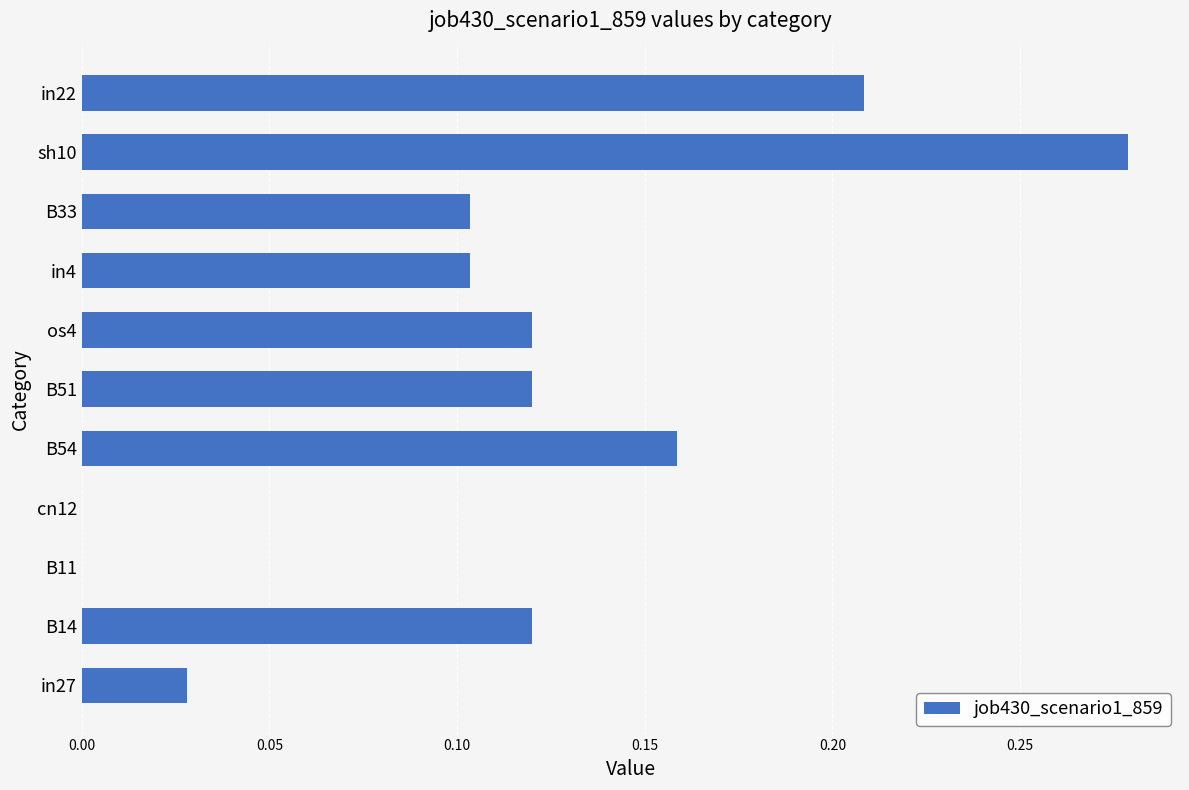

Which category has the highest value across all series?

sh10